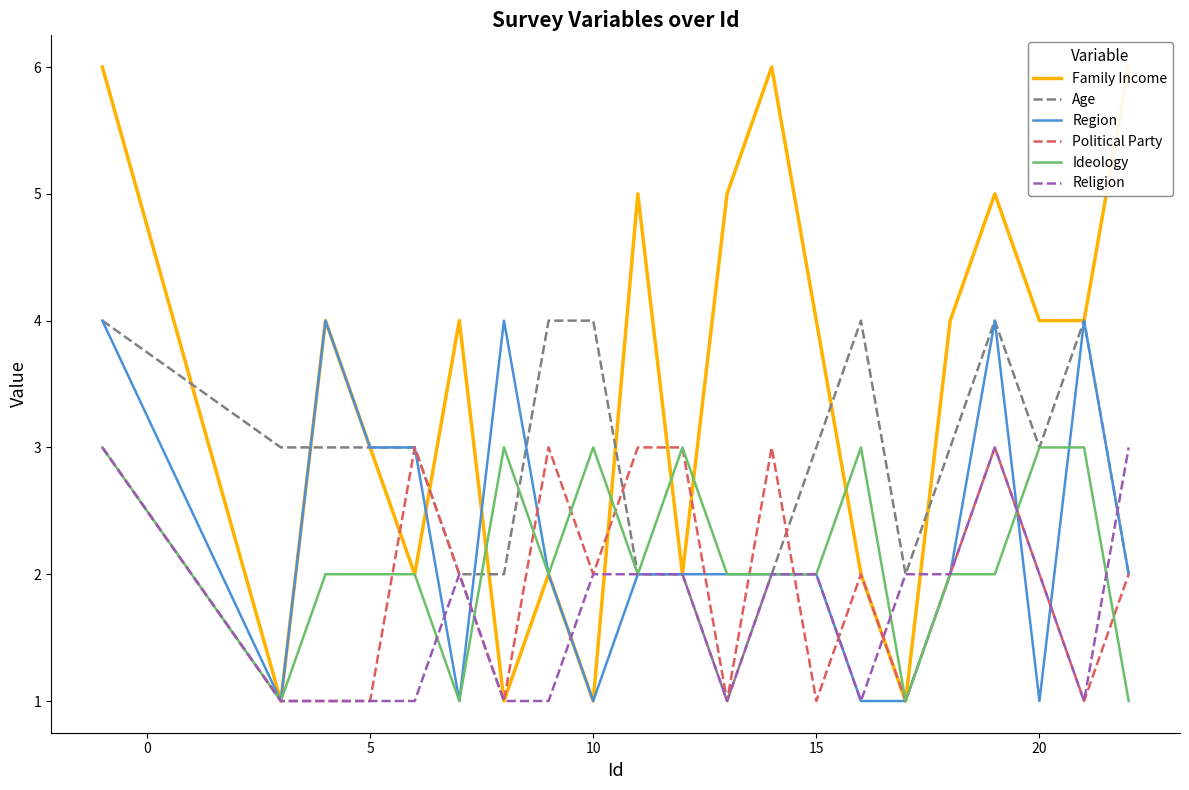

At how many categories does at least one series exceed 5?

3